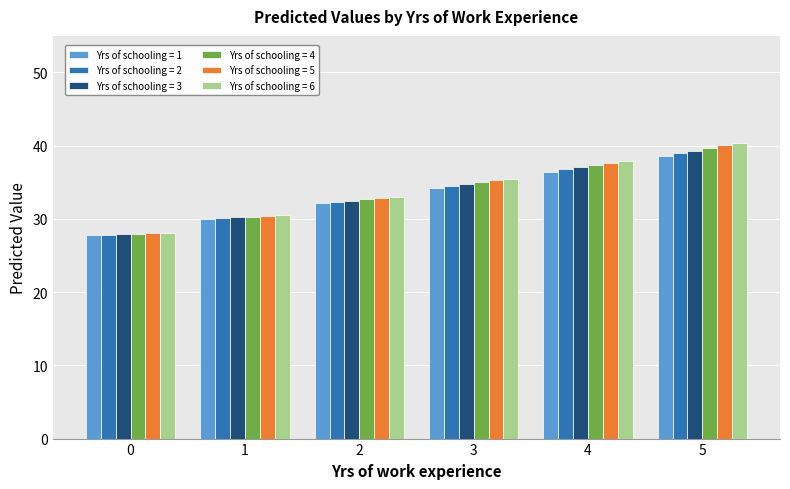

Which series has the largest range (max minus min)?

Yrs of schooling = 6